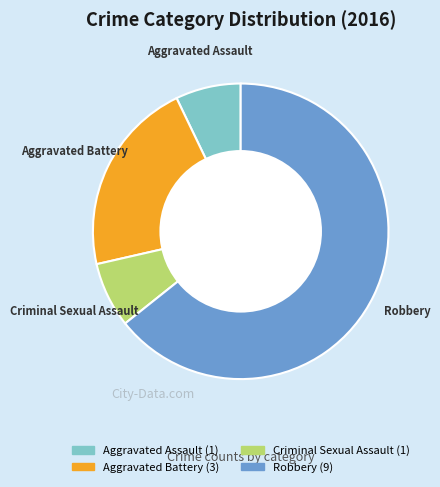

True or false: Robbery accounts for 64% of the total.

True